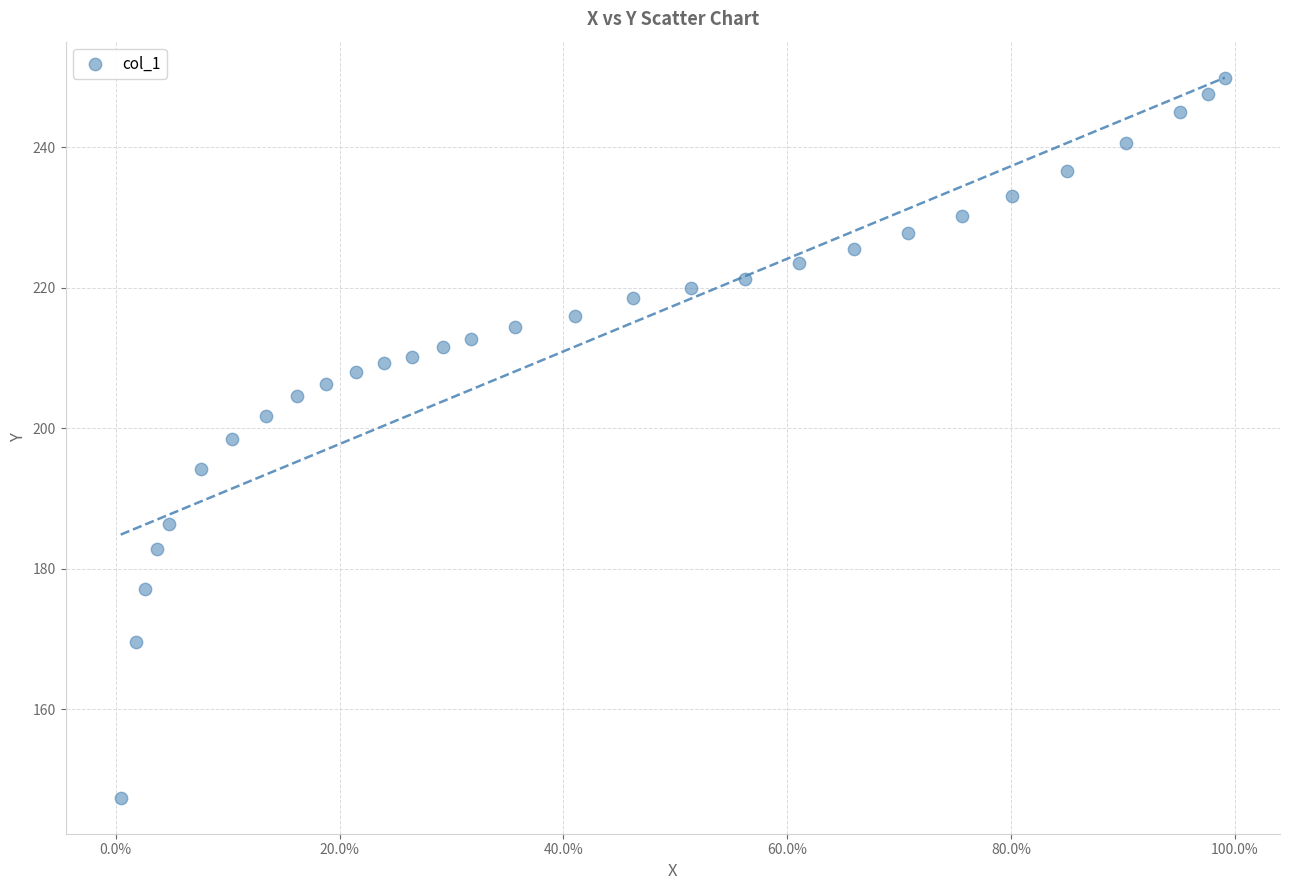

What is the range of Y values (max minus min)?

102.4